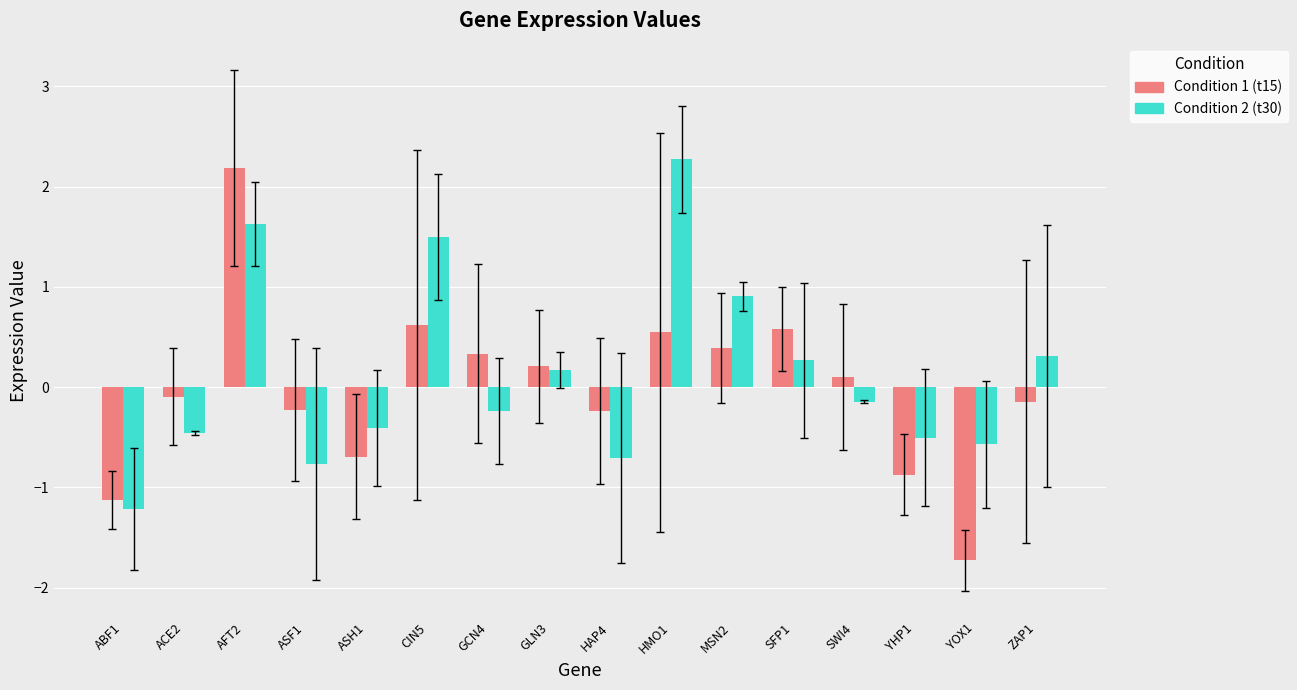

At which label does Condition 2 (t30) reach its peak?

HMO1